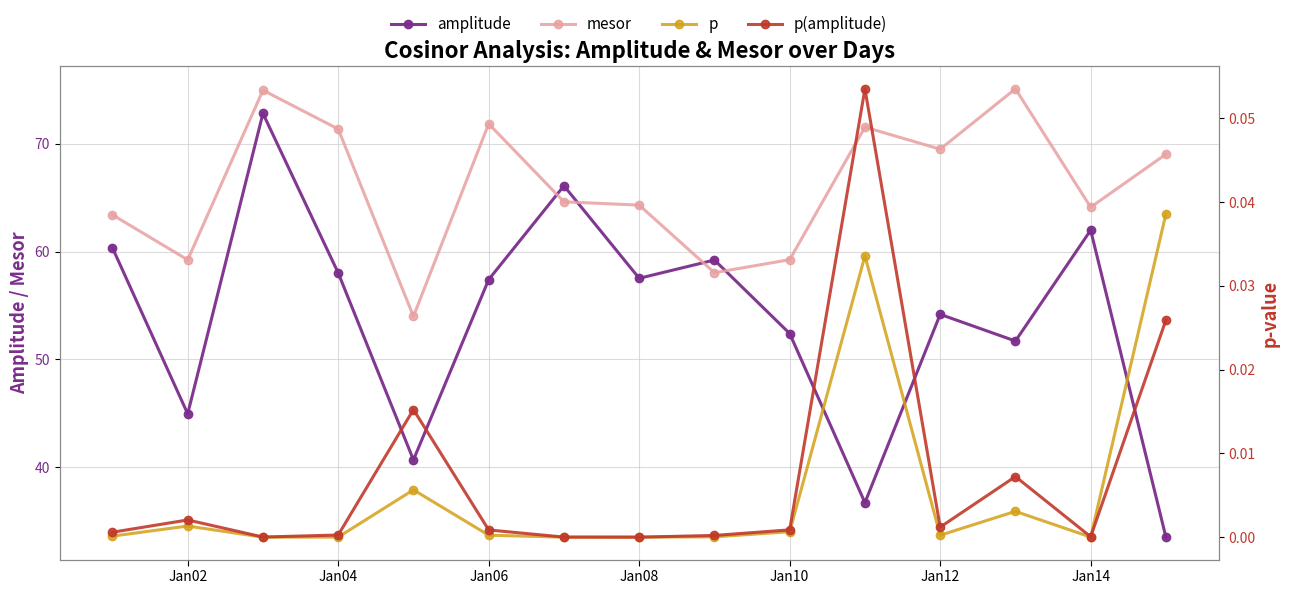

True or false: amplitude has more than 2 interior local peaks.

True